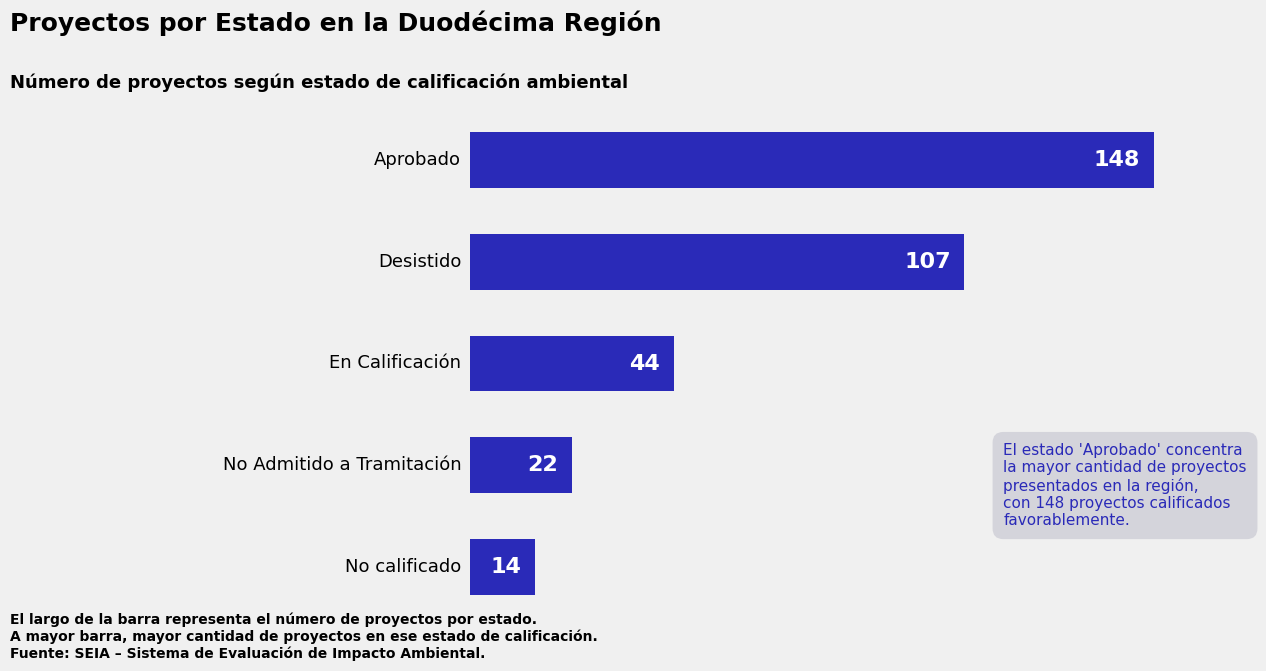

Does the chart contain any negative values?

No